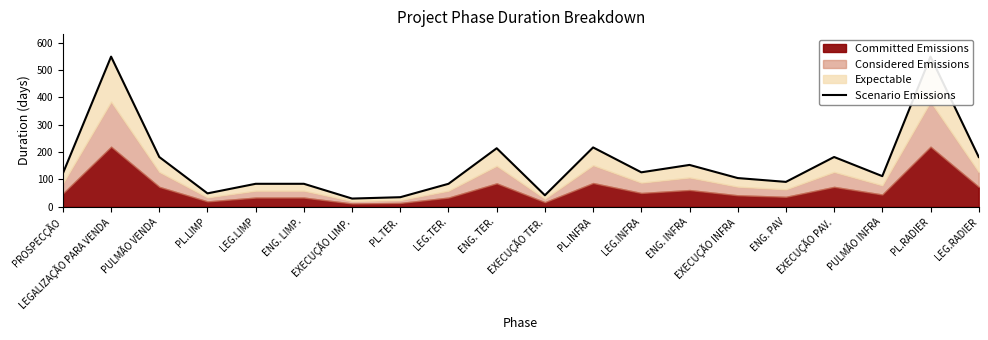

What is the average value?

160